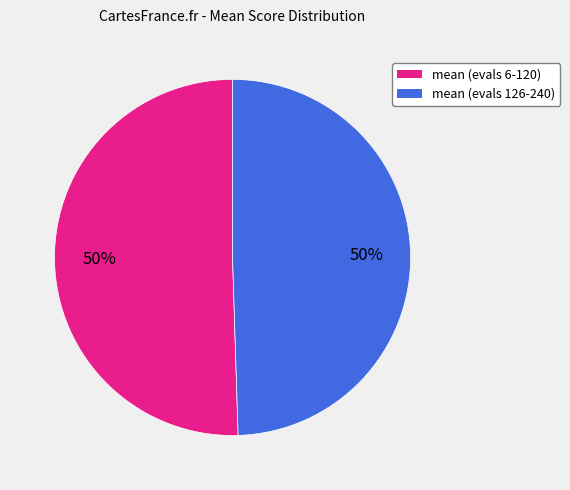

What is the ratio of the value at mean (evals 6-120) to the value at mean (evals 126-240)?

1.0